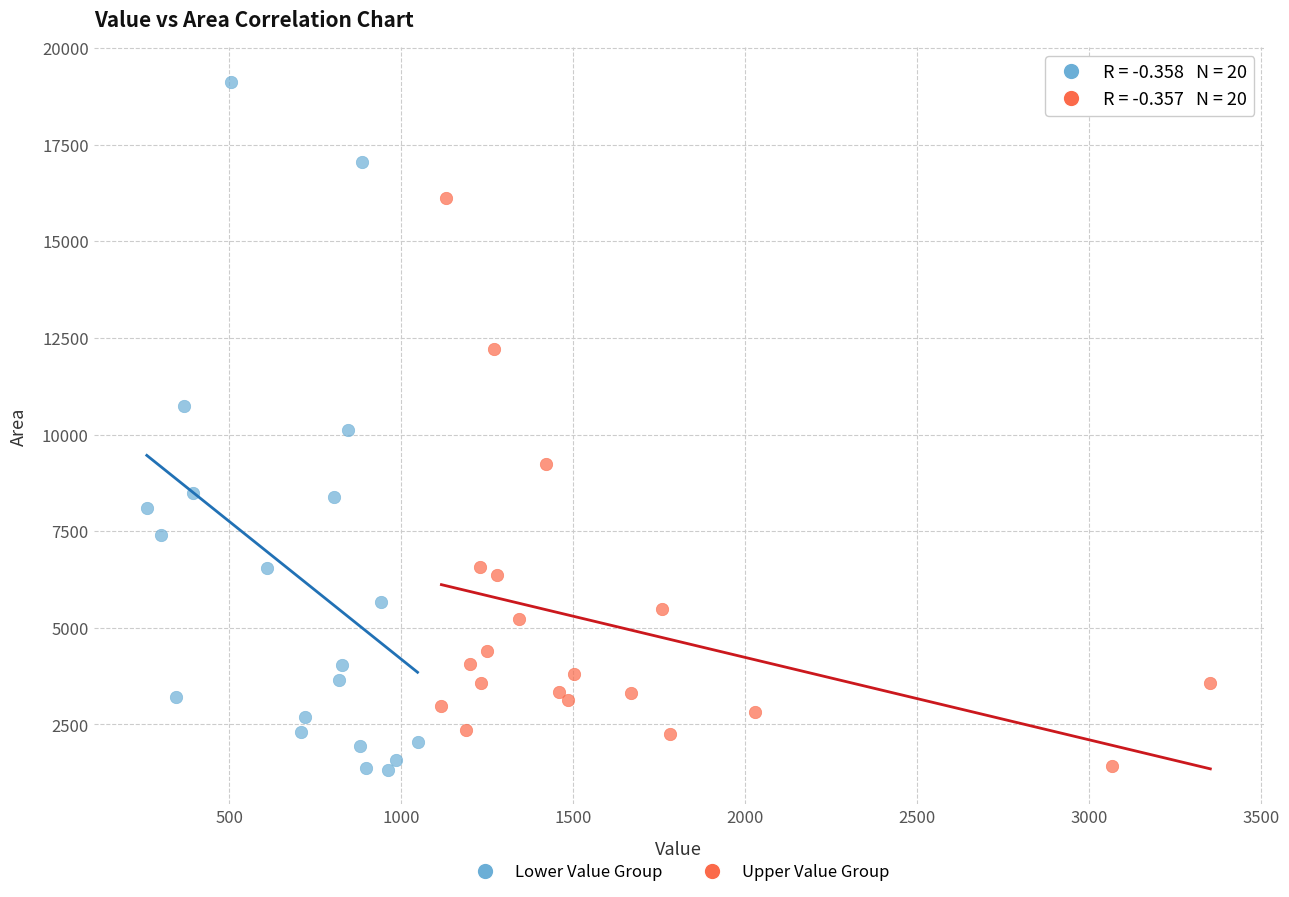

Which series has the largest Y range (max minus min)?

Lower Value Group